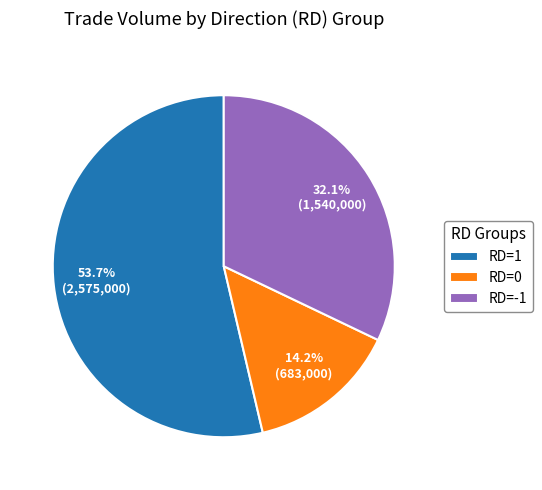

What portion of the pie excludes RD=1?

46.3%